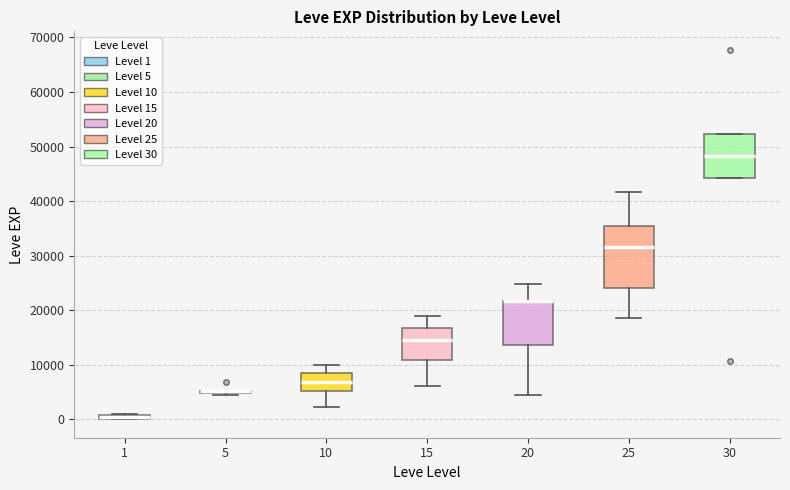

Comparing the boxes themselves (not the whiskers), which one is the tallest?

25